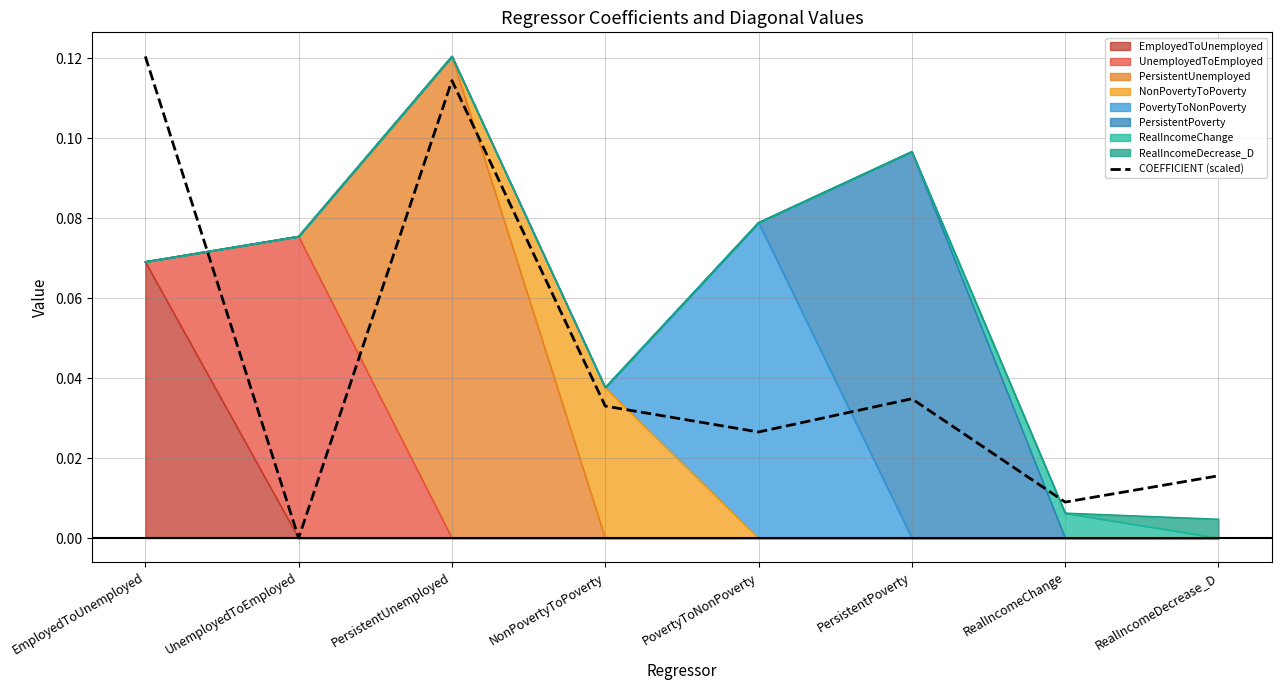

List the labels in order of value, largest first.

EmployedToUnemployed, PersistentUnemployed, PersistentPoverty, NonPovertyToPoverty, PovertyToNonPoverty, RealIncomeDecrease_D, RealIncomeChange, UnemployedToEmployed